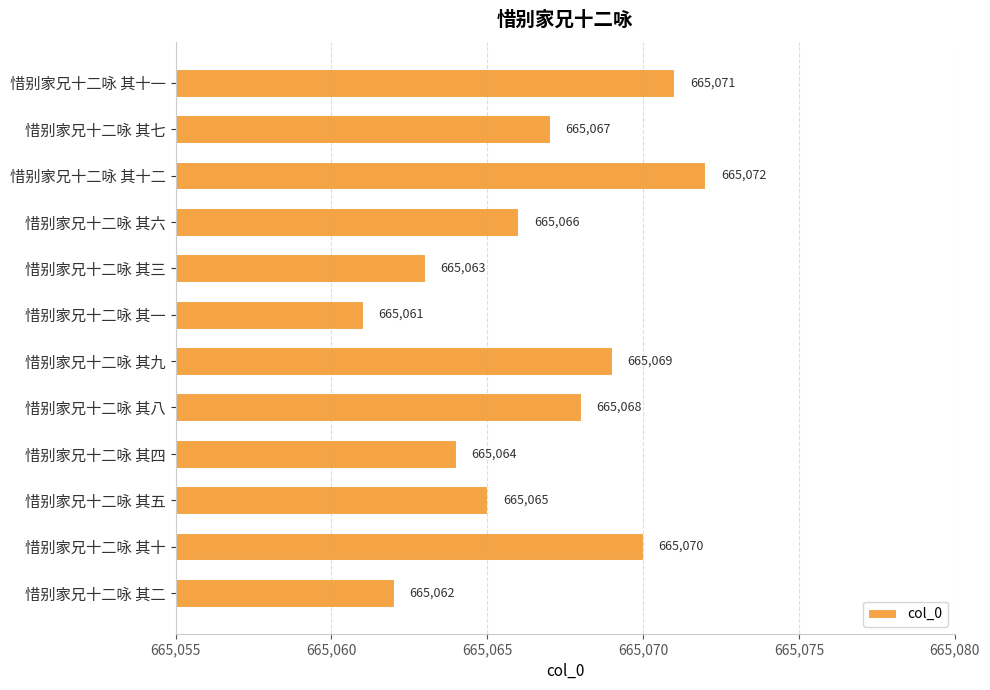

The chart shows a value of 167511 at 惜别家兄十二咏 其一. True or false?

False